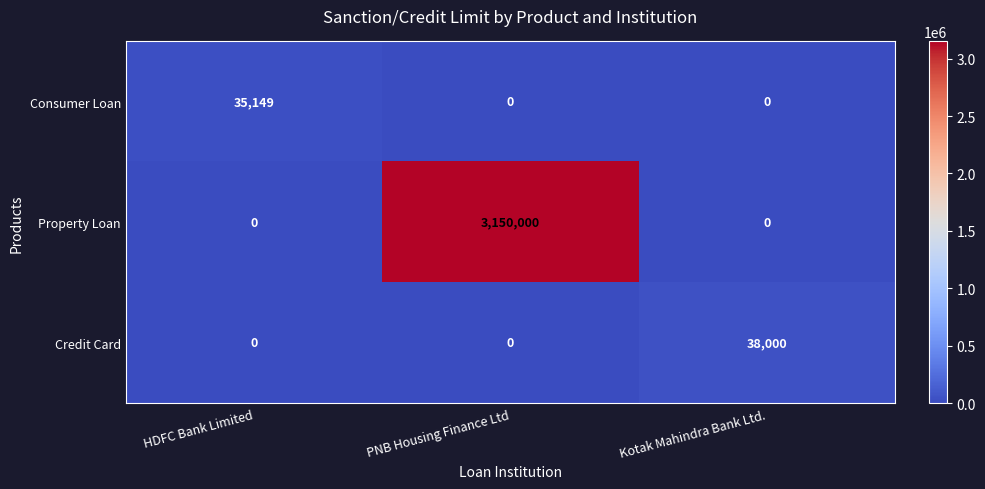

Between PNB Housing Finance Ltd and Kotak Mahindra Bank Ltd., which series saw the biggest shift?

Property Loan